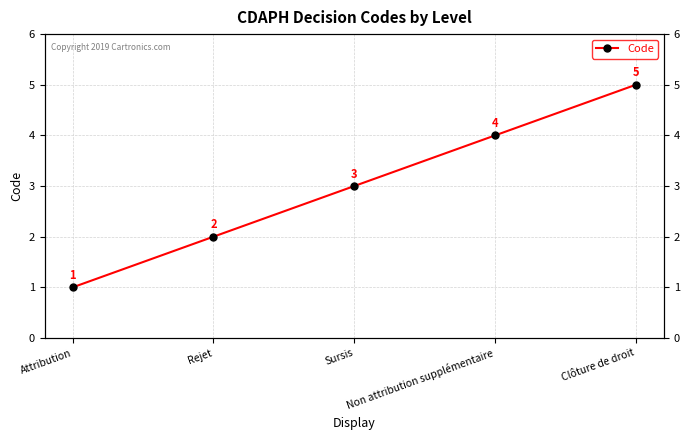

Which category has the lowest value across all series?

Attribution